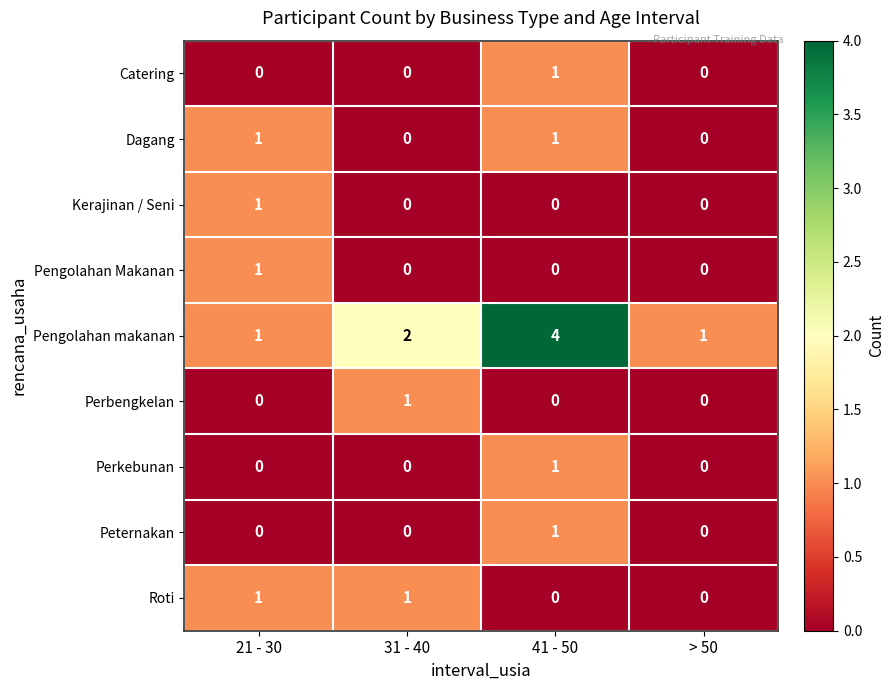

True or false: Kerajinan / Seni has a value of 2 at 21 - 30.

False